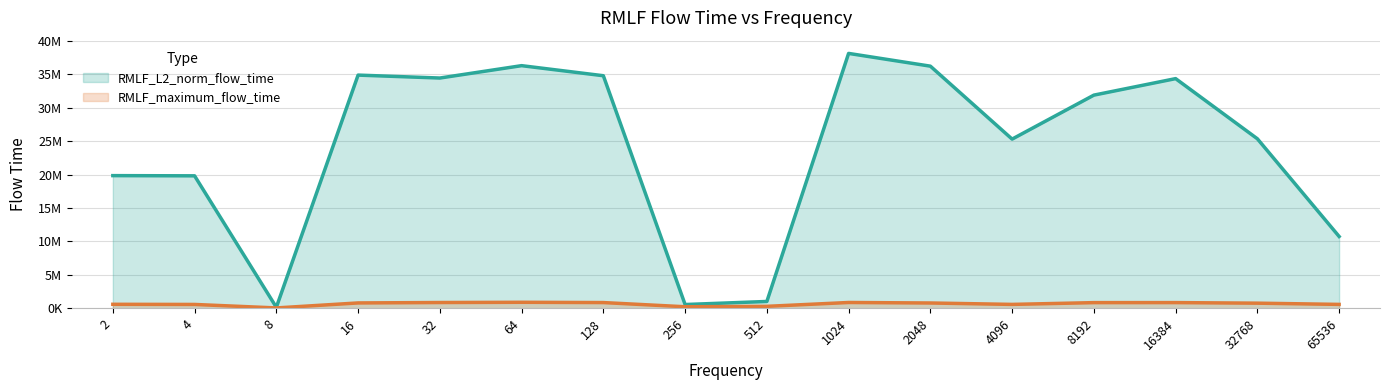

At which category does RMLF_L2_norm_flow_time_line reach its first local valley?

8